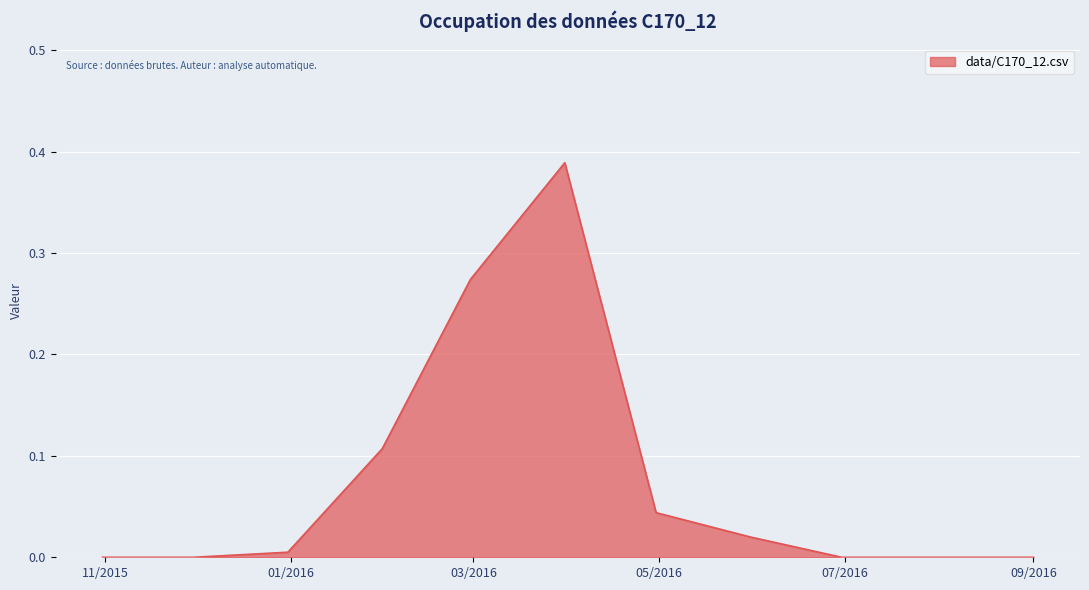

List the labels in order of value, largest first.

2016-03-31, 2016-02-29, 2016-01-31, 2016-04-30, 2016-05-31, 2015-12-31, 2015-10-31, 2015-11-30, 2016-06-30, 2016-07-31, 2016-08-31, 2016-09-01